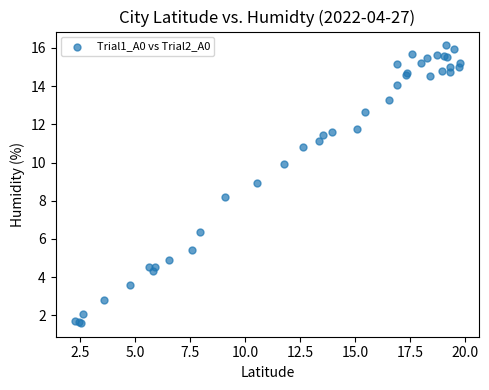

What Y value in the scatter plot is closest to 8?

8.2